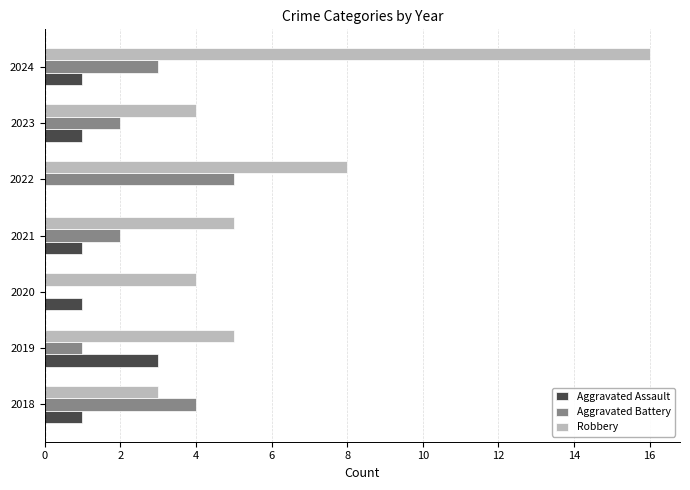

At which category is the sum across all series the highest?

2024